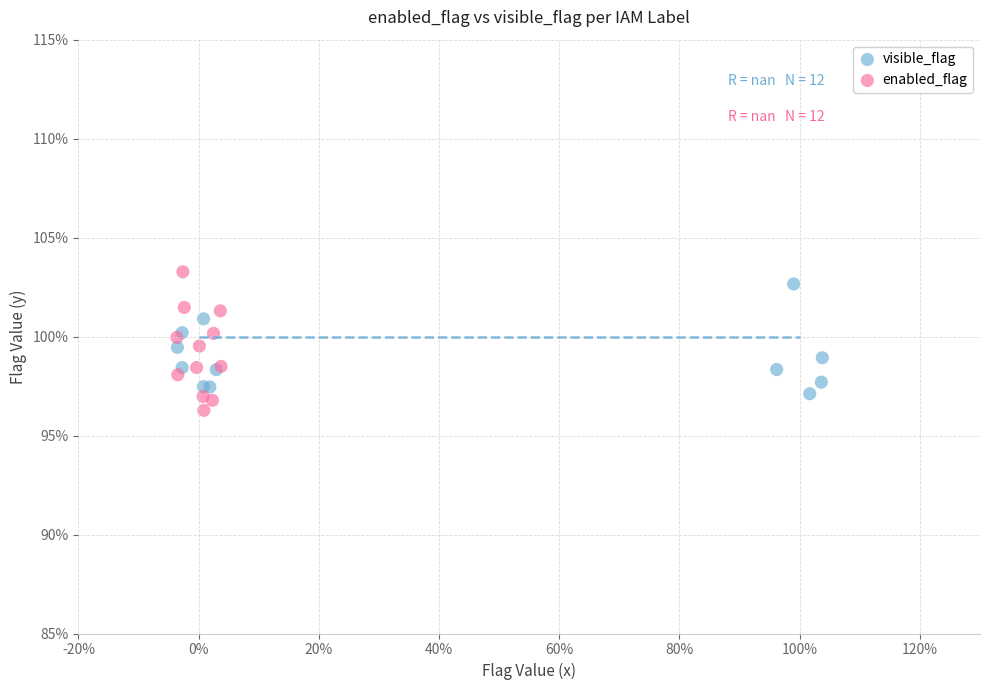

What are all the series names shown in the legend?

visible_flag, enabled_flag